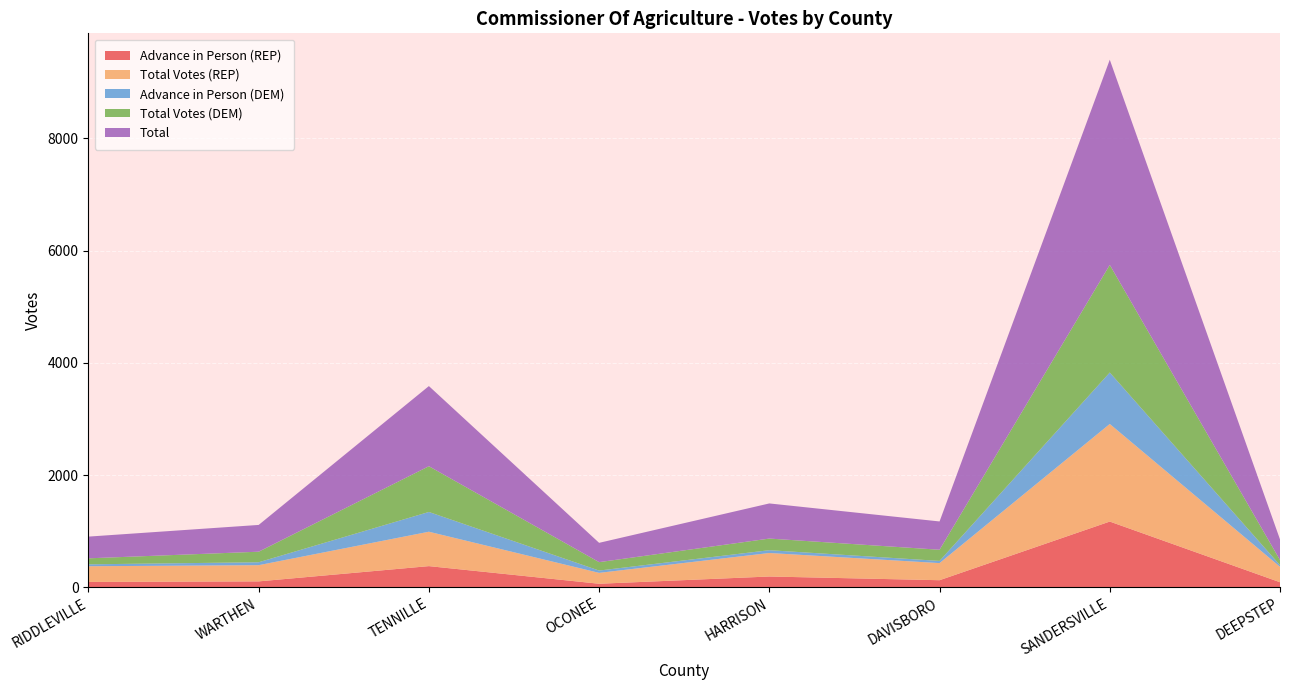

Reading right to left, transcribe all the data shown in this chart.

Advance in Person (REP): DEEPSTEP=90	SANDERSVILLE=1171	DAVISBORO=126	HARRISON=192	OCONEE=63	TENNILLE=377	WARTHEN=105	RIDDLEVILLE=95
Total Votes (REP): DEEPSTEP=275	SANDERSVILLE=1739	DAVISBORO=305	HARRISON=419	OCONEE=194	TENNILLE=613	WARTHEN=289	RIDDLEVILLE=280
Advance in Person (DEM): DEEPSTEP=29	SANDERSVILLE=917	DAVISBORO=39	HARRISON=50	OCONEE=41	TENNILLE=352	WARTHEN=52	RIDDLEVILLE=34
Total Votes (DEM): DEEPSTEP=92	SANDERSVILLE=1917	DAVISBORO=199	HARRISON=207	OCONEE=150	TENNILLE=815	WARTHEN=188	RIDDLEVILLE=107
Total: DEEPSTEP=367	SANDERSVILLE=3656	DAVISBORO=504	HARRISON=626	OCONEE=344	TENNILLE=1428	WARTHEN=477	RIDDLEVILLE=387